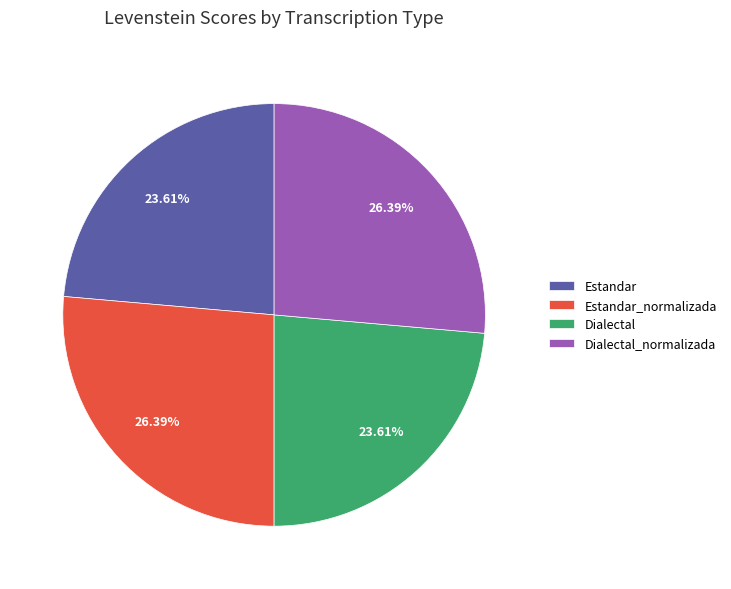

How many segments does this pie chart have?

4